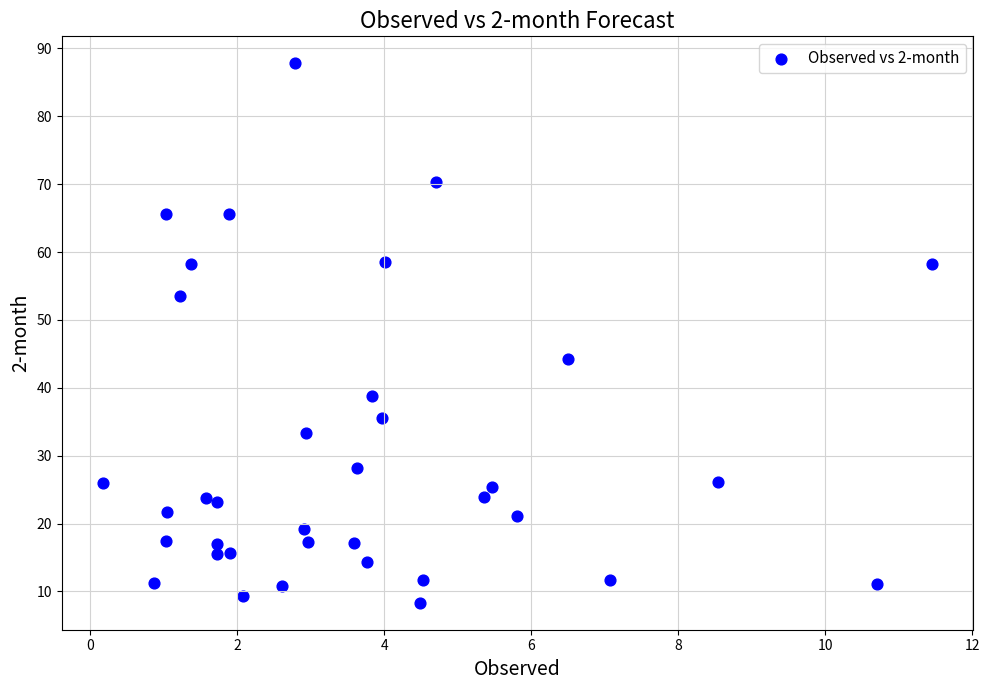

What Y value in the scatter plot is closest to 48?

44.3